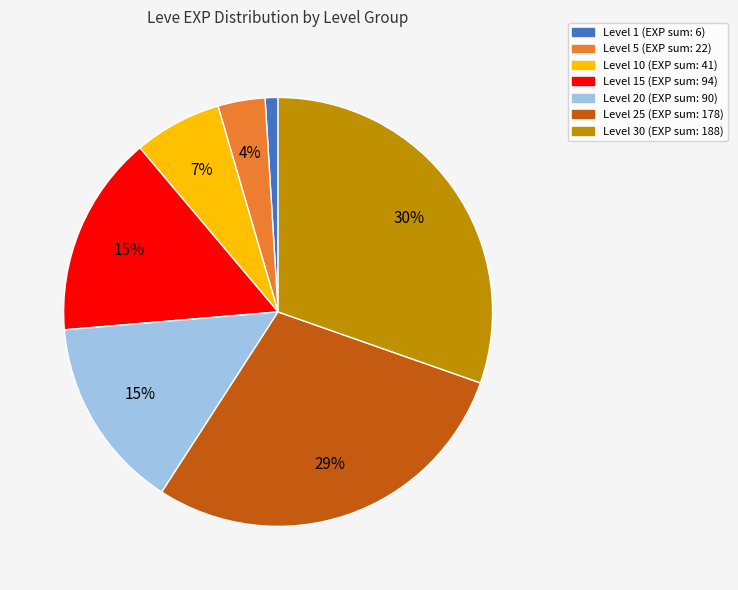

To the nearest percent, what is the average slice percentage?

14%